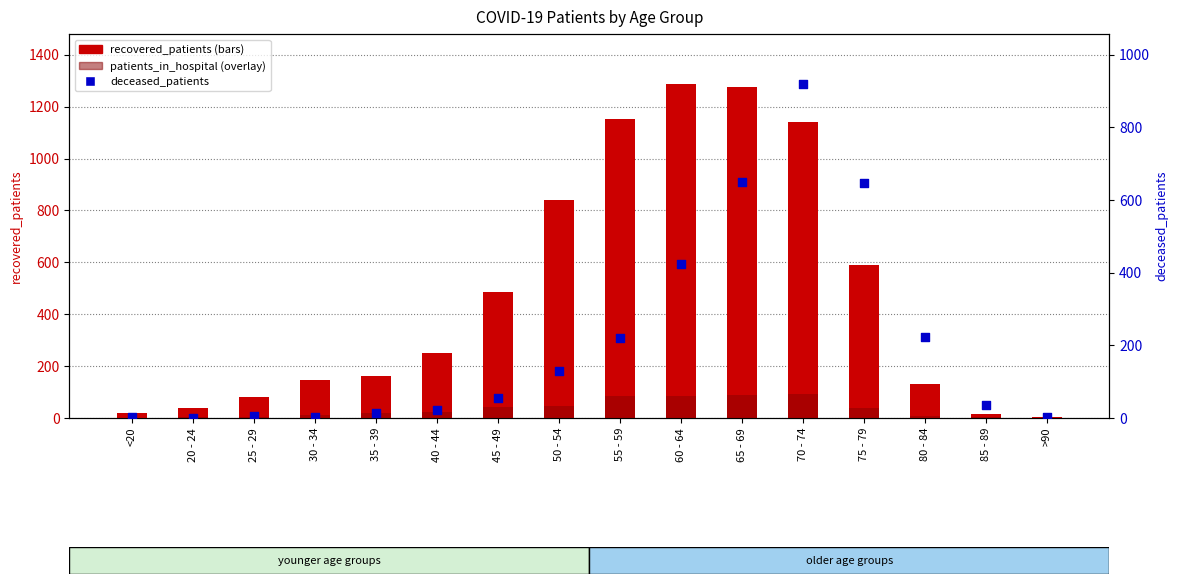

What are all the series names shown in the legend?

recovered_patients, patients_in_hospital, deceased_patients